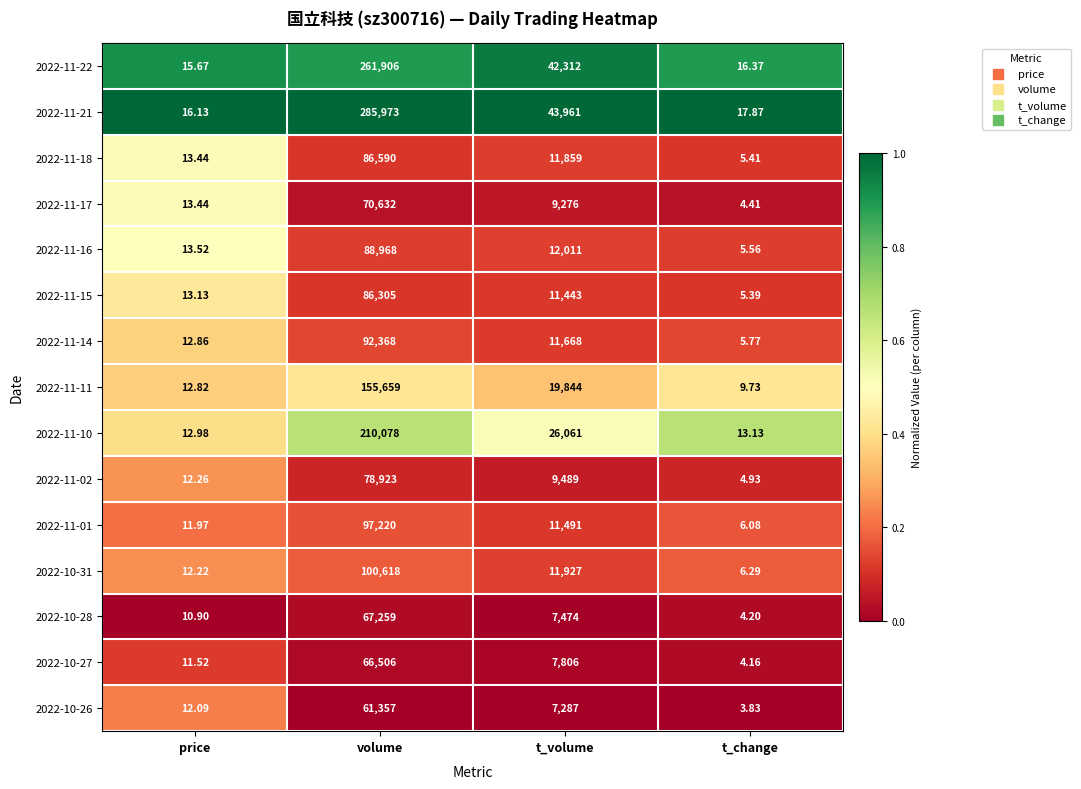

At which category is the sum across all series the highest?

volume